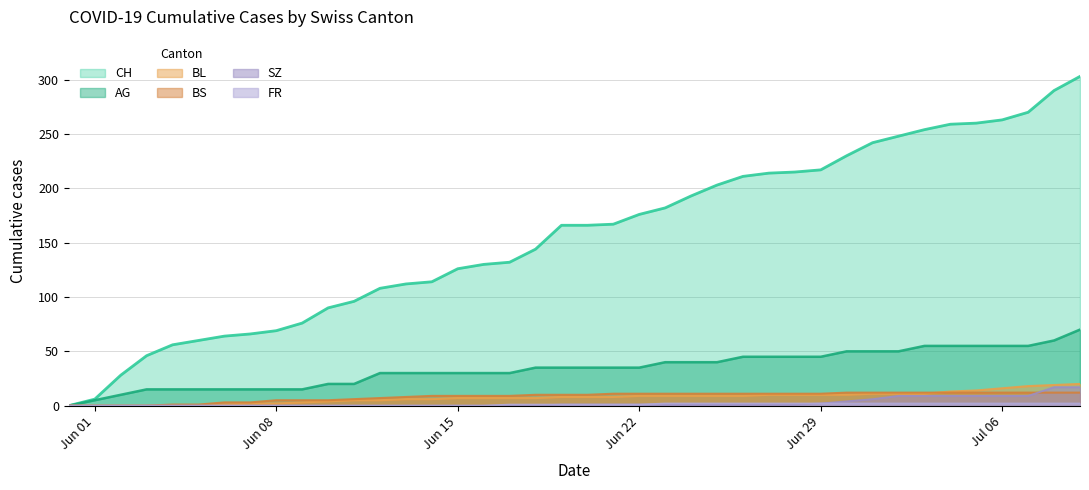

The value of BS at Jun 29 is 11. True or false?

True